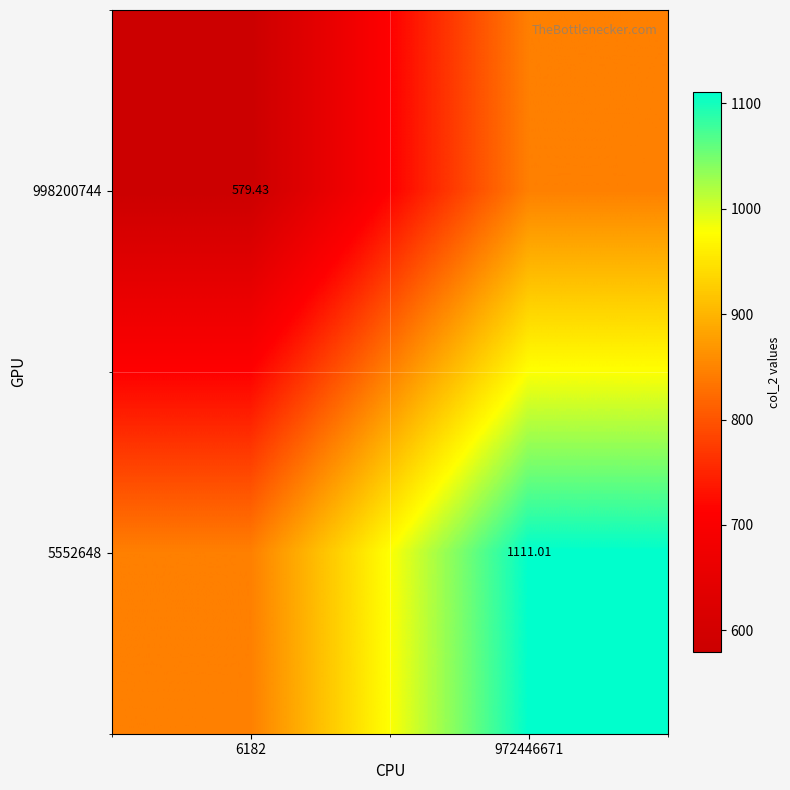

What is the greatest value displayed?

1111.0